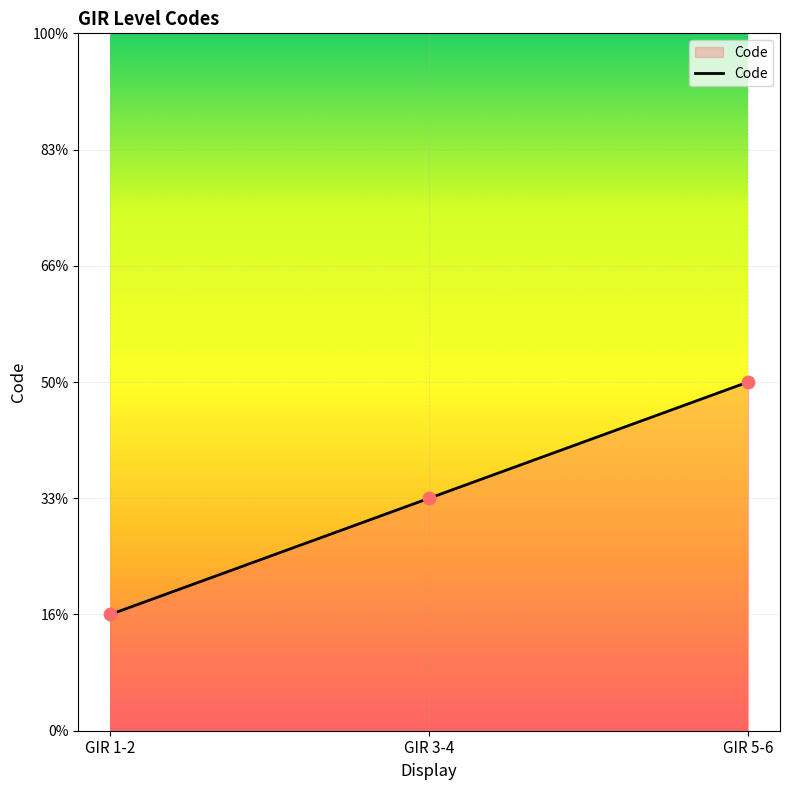

Approximately how many times larger is the value at GIR 5-6 compared to GIR 3-4?

1.5